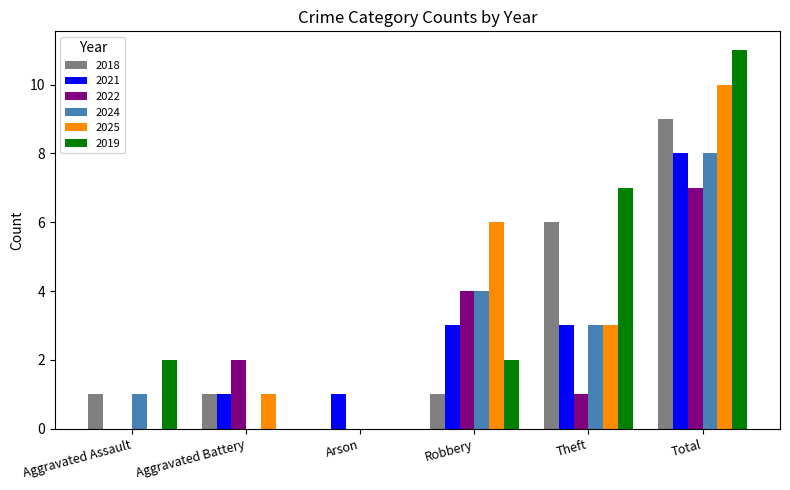

What is the spread (max minus min) of values at Aggravated Battery?

2